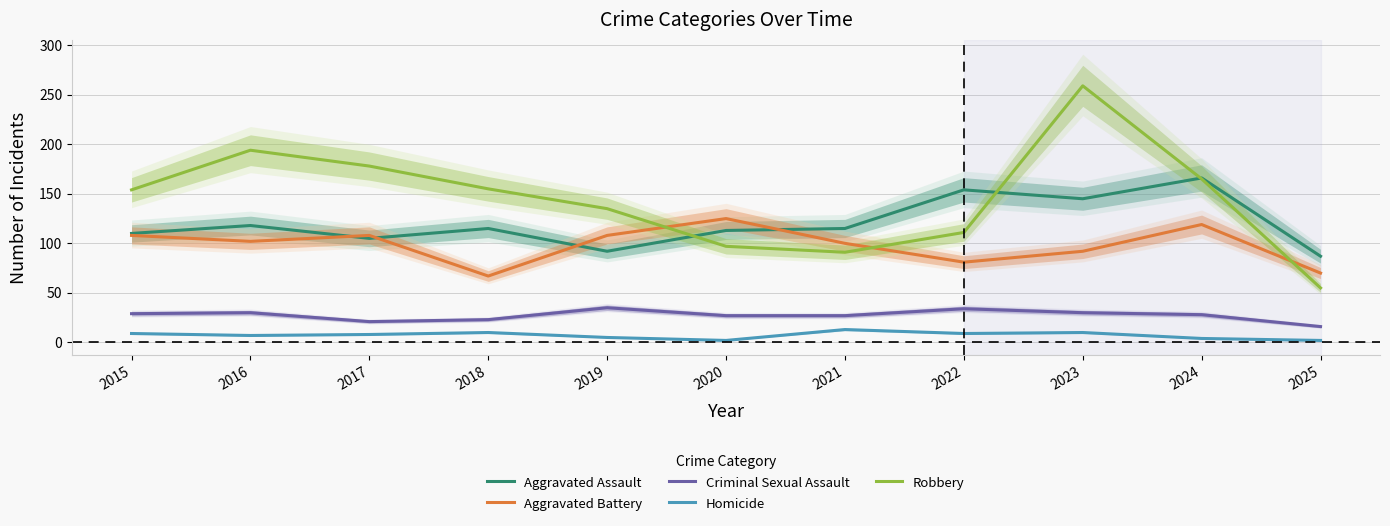

What is the sum of all Homicide values?

79